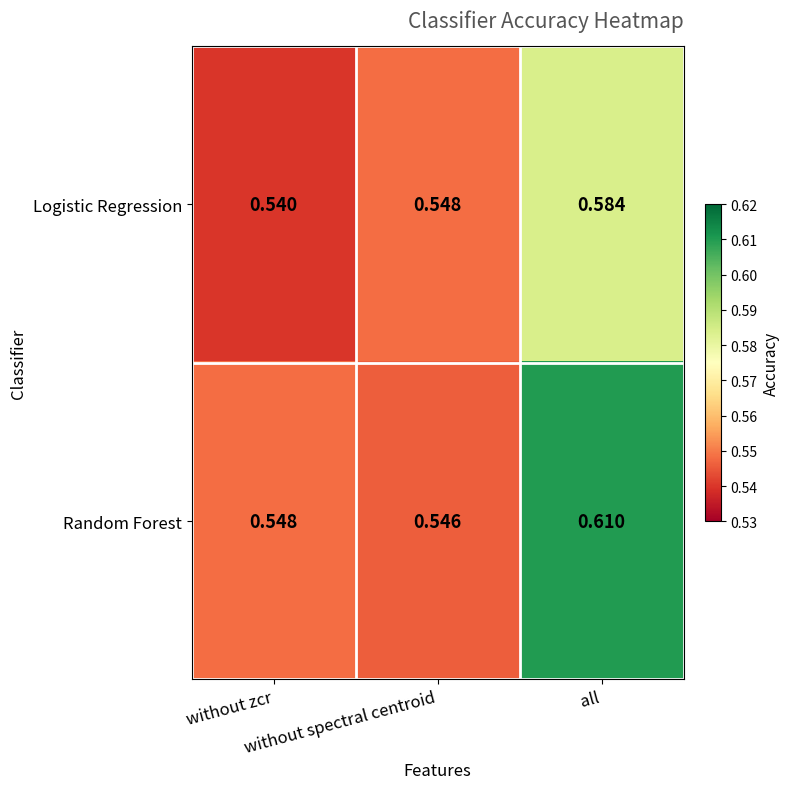

Which series has the largest range (max minus min)?

Random Forest